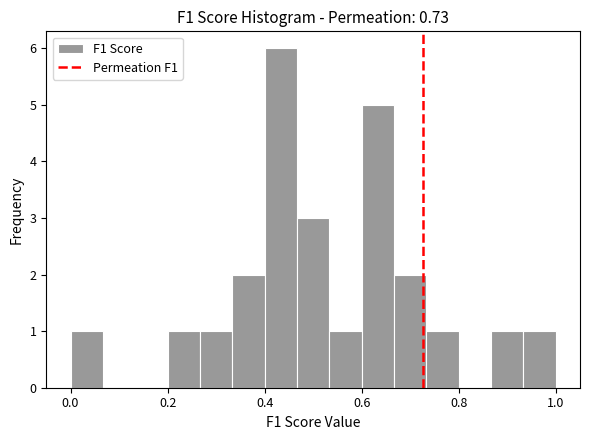

Read against the x-axis, roughly where is the centre of the tallest bar?

0.44